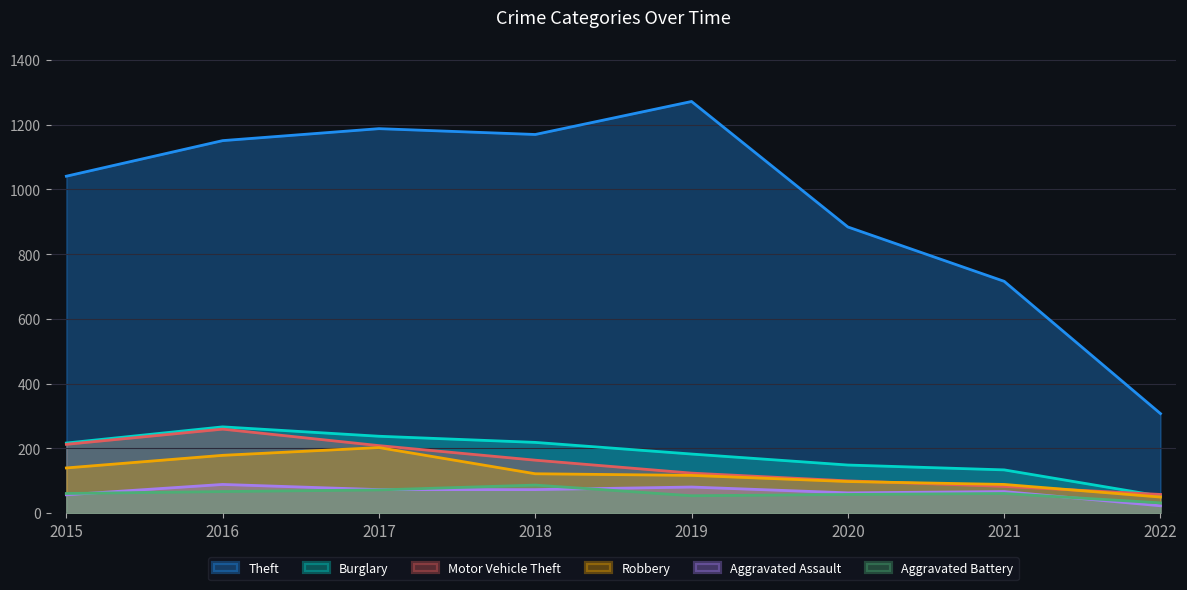

Where is the first local maximum for Aggravated Battery?

2018